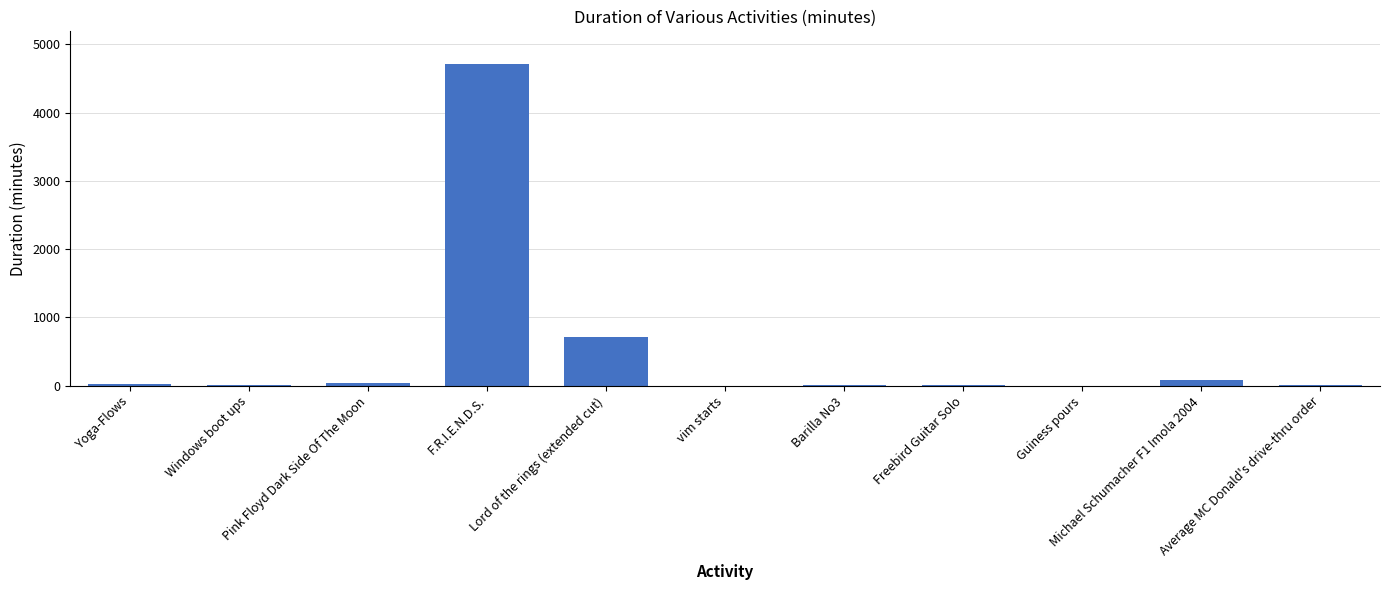

The value at Barilla No3 is 3.0. True or false?

True